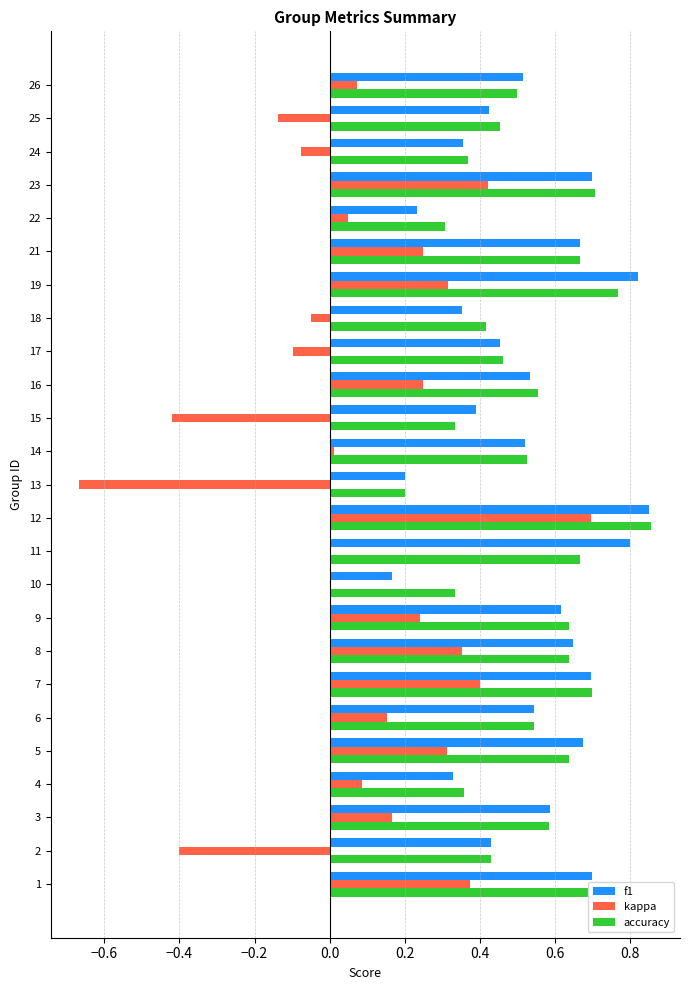

Is it true that accuracy equals 0.7 at 17?

False